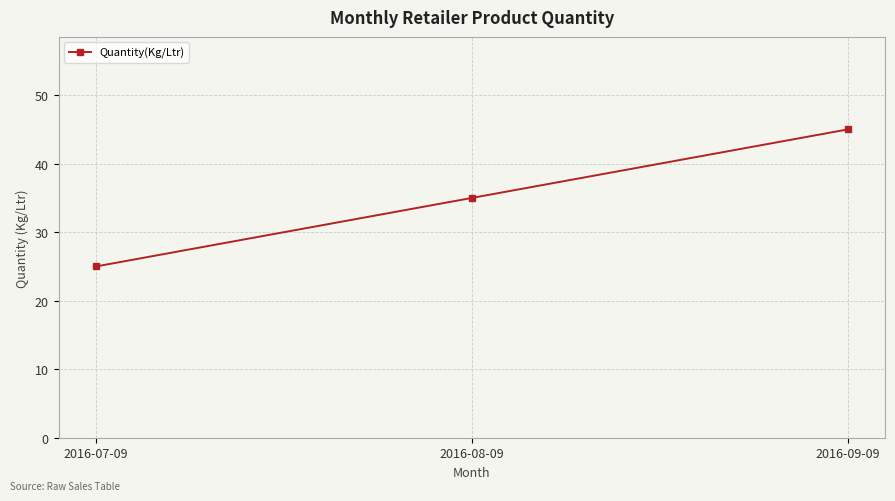

Is this an area chart (filled region under the line)?

No